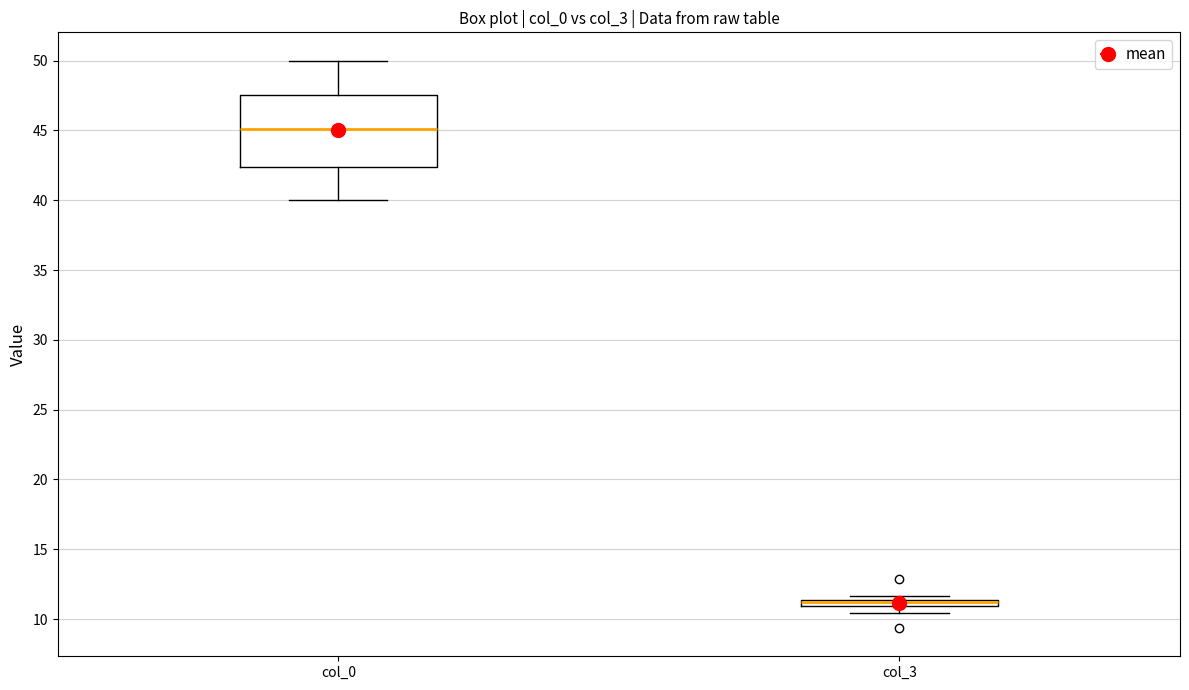

Comparing the boxes themselves (not the whiskers), which one is the tallest?

col_0